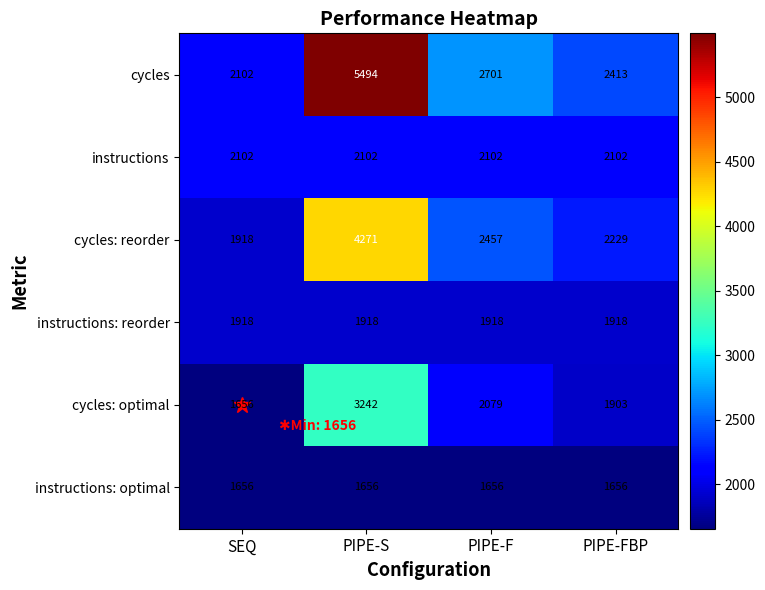

What is the smallest value displayed?

1656